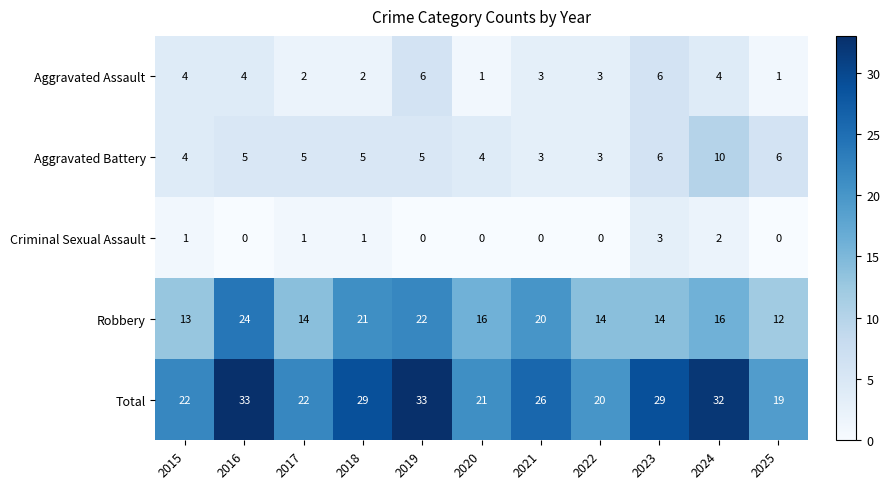

What is the sum of the Criminal Sexual Assault values at 2025 and 2023?

3